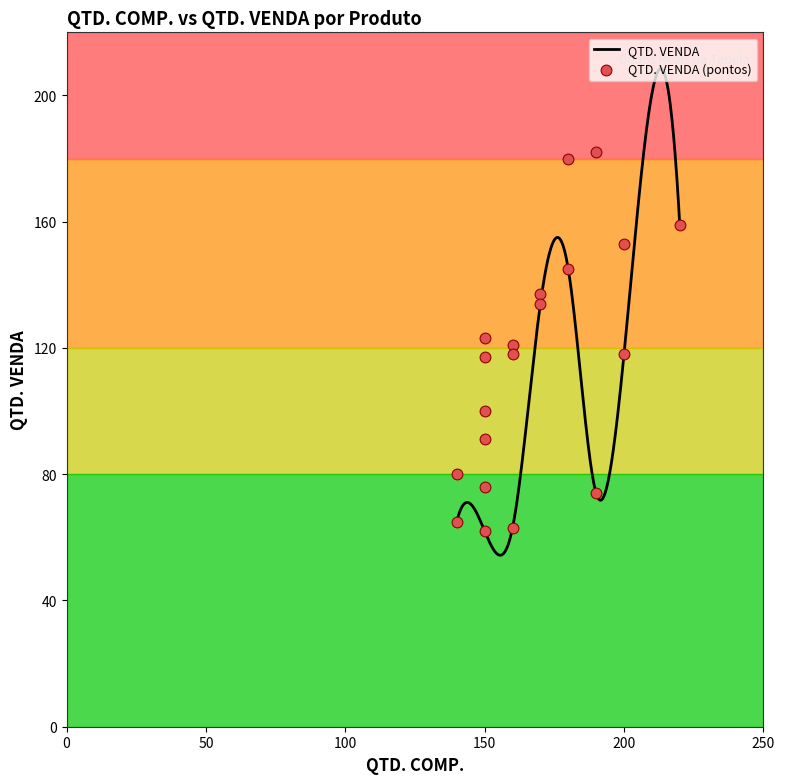

Which has a higher value, #013 or #016?

#013